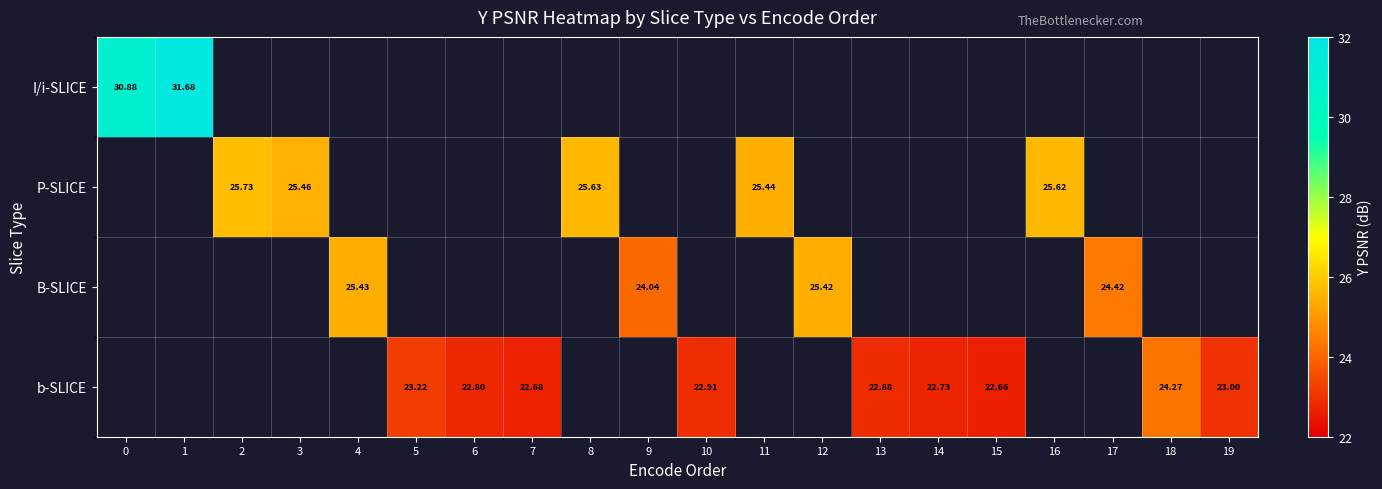

True or false: B-SLICE has a value of 25.4 at 4.

True